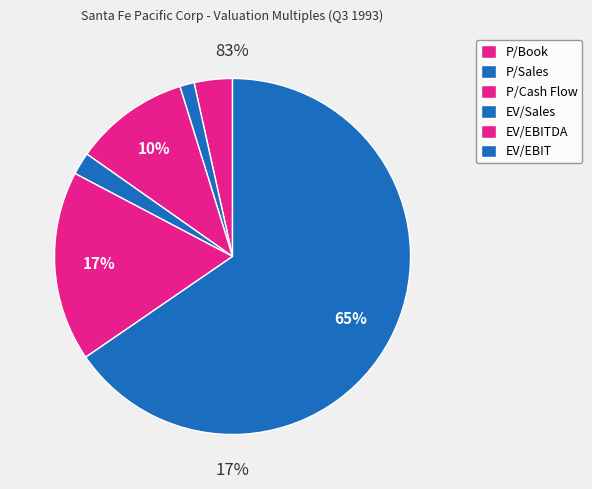

Rank the categories by value from highest to lowest.

EV/EBIT, EV/EBITDA, P/Cash Flow, P/Book, EV/Sales, P/Sales